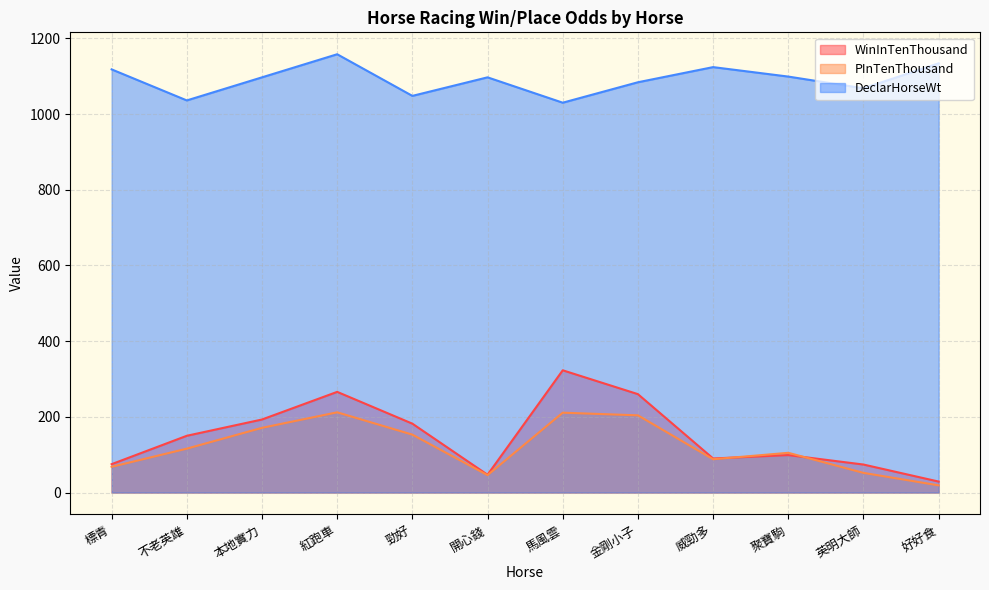

Reading left to right, what are all the values shown in this chart?

WinInTenThousand: 標青=75	不老英雄=150	本地實力=193	紅跑車=266	勁好=182	開心錢=47	馬風雲=323	金剛小子=260	威勁多=90	聚寶駒=99	英明大師=74	好好食=29
PInTenThousand: 標青=68	不老英雄=116	本地實力=171	紅跑車=212	勁好=153	開心錢=46	馬風雲=211	金剛小子=204	威勁多=88	聚寶駒=105	英明大師=52	好好食=19
DeclarHorseWt: 標青=1118	不老英雄=1036	本地實力=1097	紅跑車=1158	勁好=1048	開心錢=1097	馬風雲=1030	金剛小子=1084	威勁多=1124	聚寶駒=1099	英明大師=1068	好好食=1134